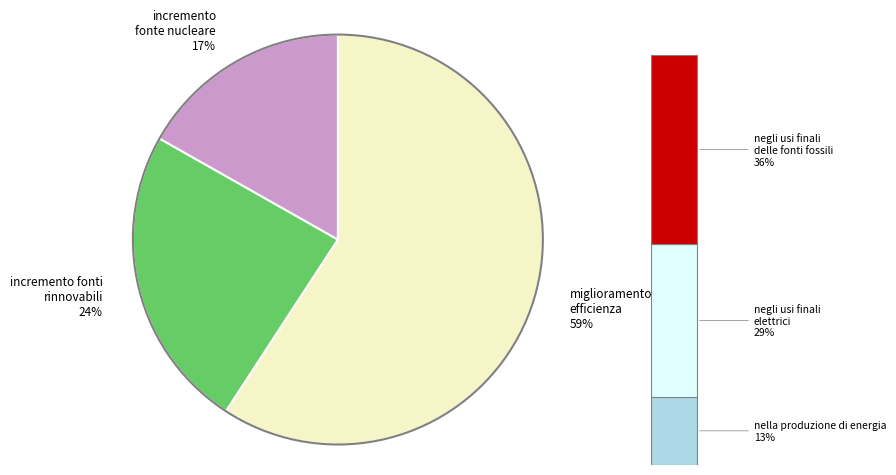

Count the number of slices in the pie.

3